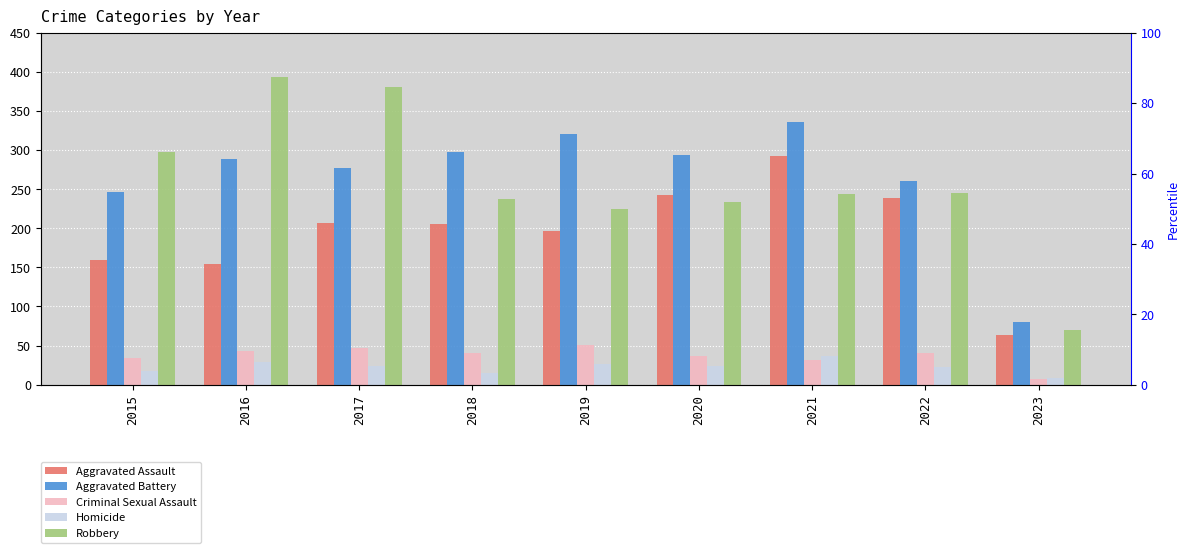

The value of Criminal Sexual Assault at 2017 is 47. True or false?

True